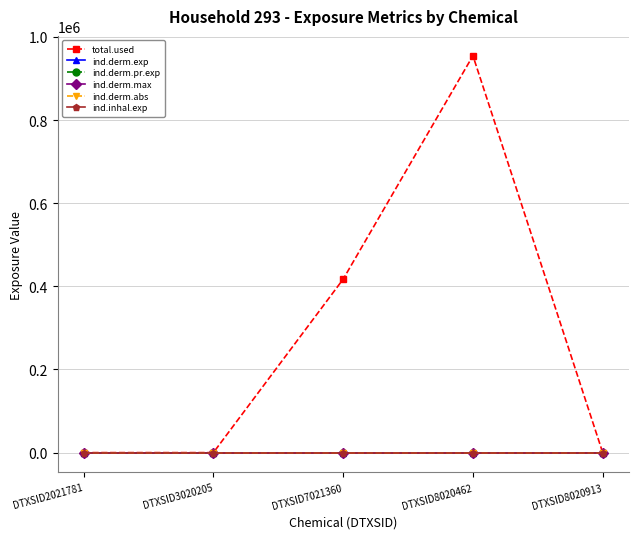

What is the sum of all total.used values?

1372069.3